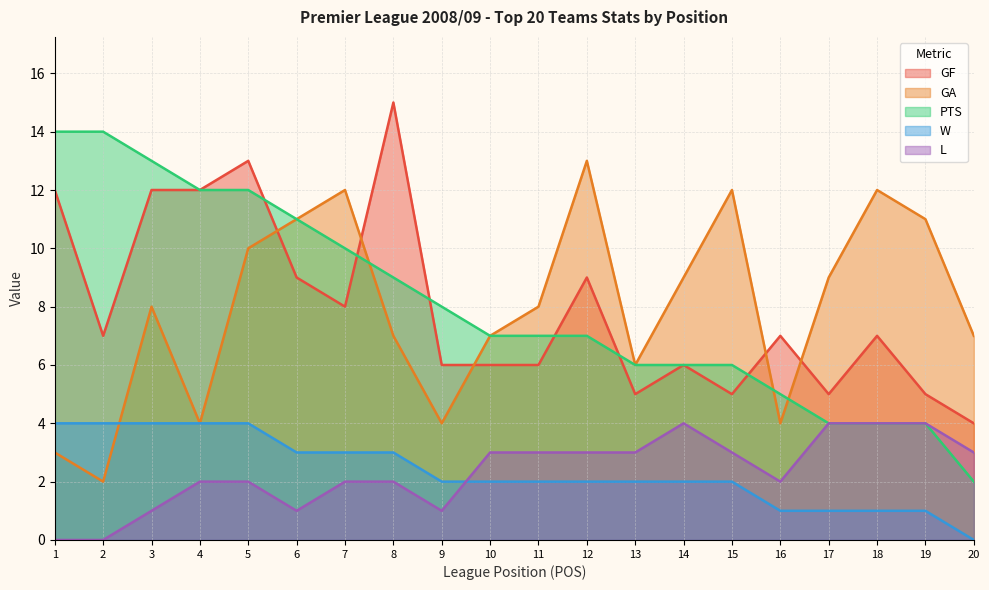

At which label is W closest to 2?

9